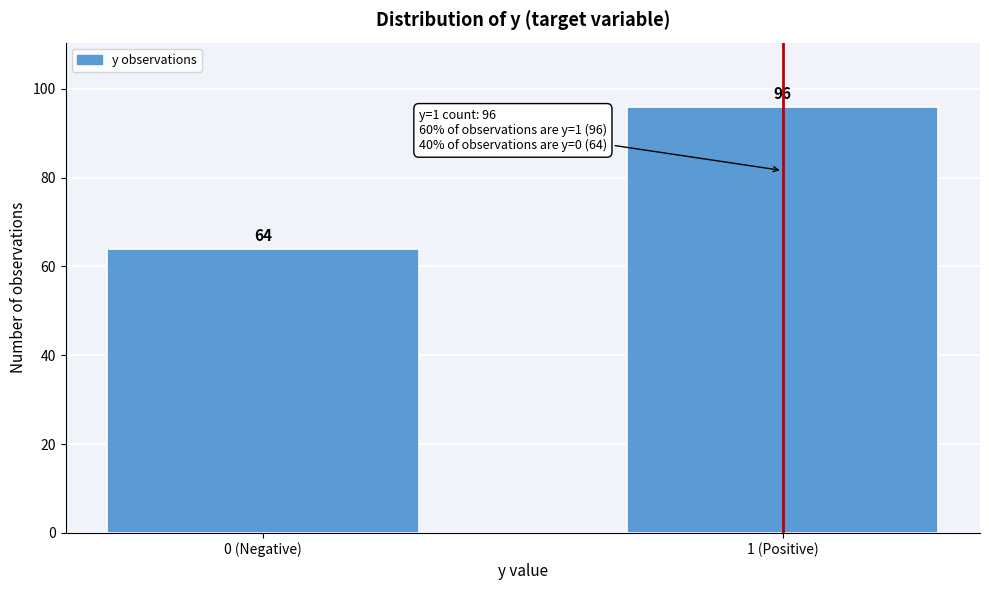

Reading left to right, list all the values displayed in this chart.

64	96